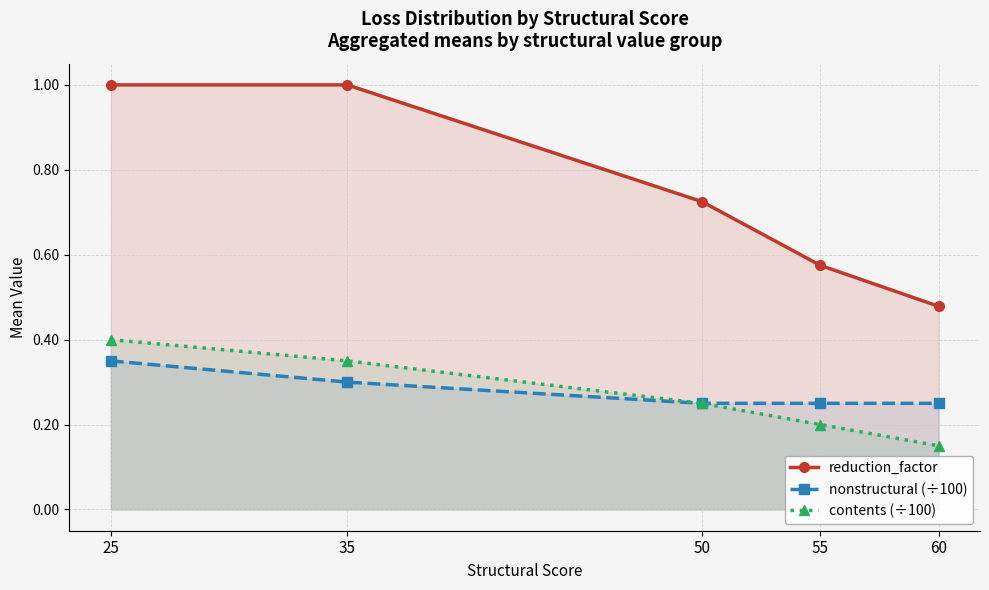

What is the value of the contents (÷100) point at the 2nd from the left?

0.3